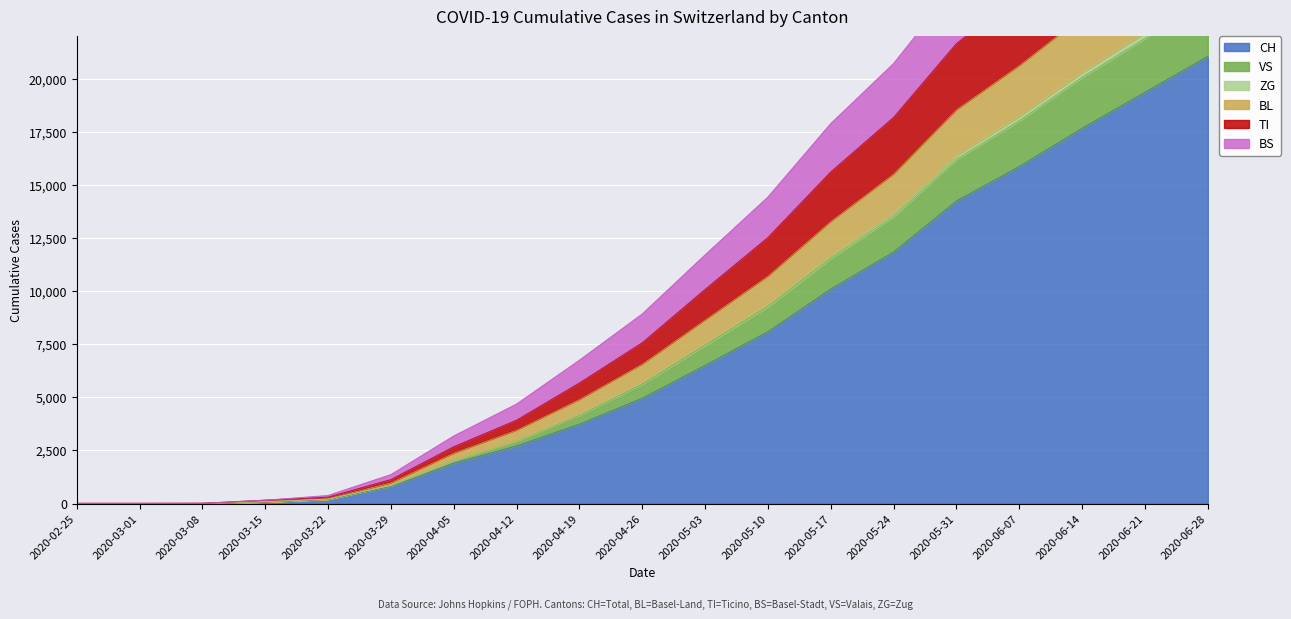

Where is CH nearest to the value 10532?

2020-05-17